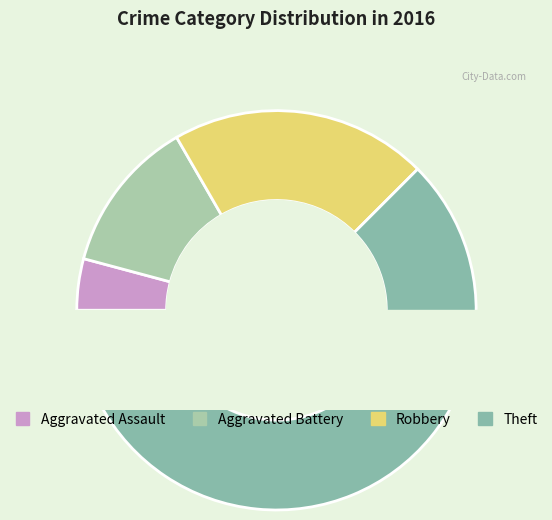

What is the change in value from Aggravated Assault to Aggravated Battery?

+2